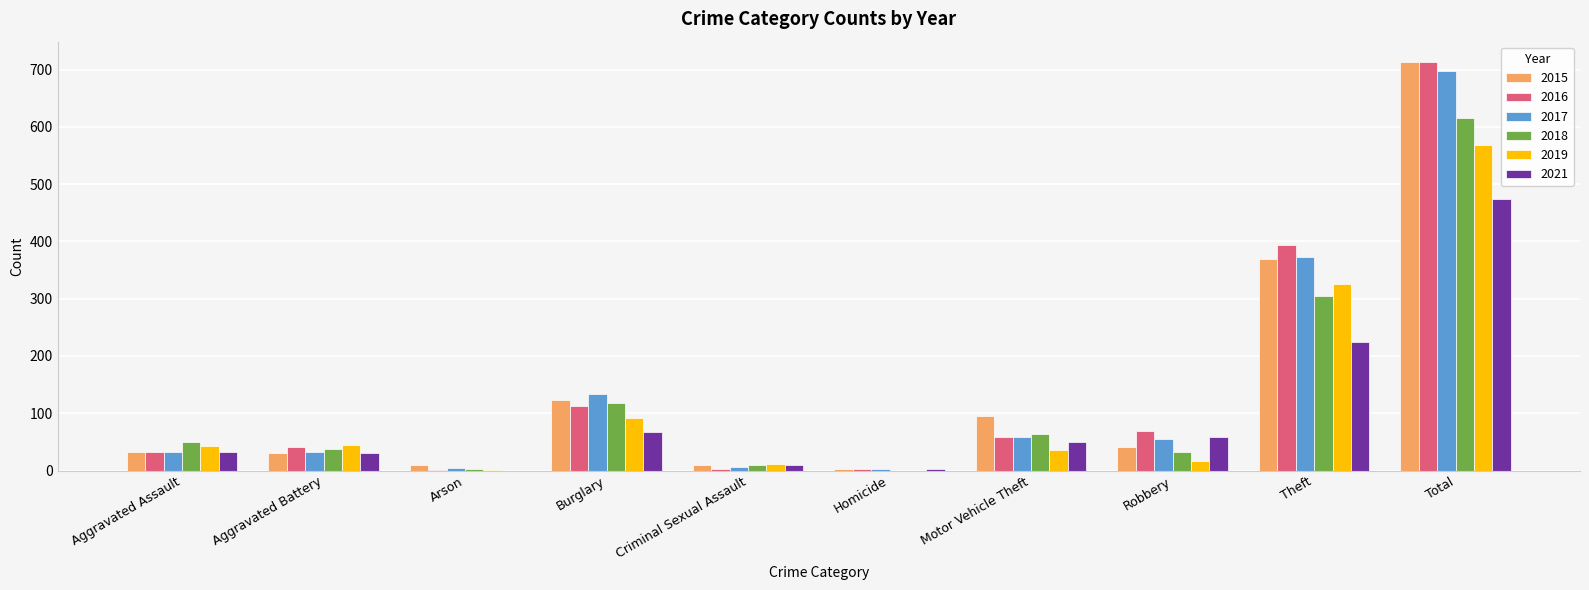

What is the sum of all 2021 values?

948